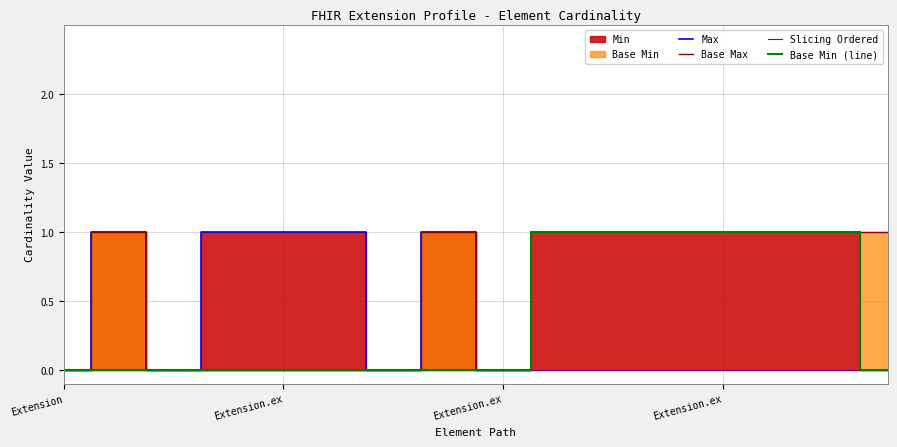

Reading right to left, what are all the values shown in this chart?

Max: 0	1	1	1	1	1	1	0	1	0	1	1	1	0	1	0
Base Max: 1	1	1	1	1	1	1	0	1	0	0	0	0	0	1	0
Slicing Ordered: 0	0	0	0	0	0	0	0	0	0	0	0	0	0	0	0
Base Min (line): 0	1	1	1	1	1	1	0	0	0	0	0	0	0	0	0